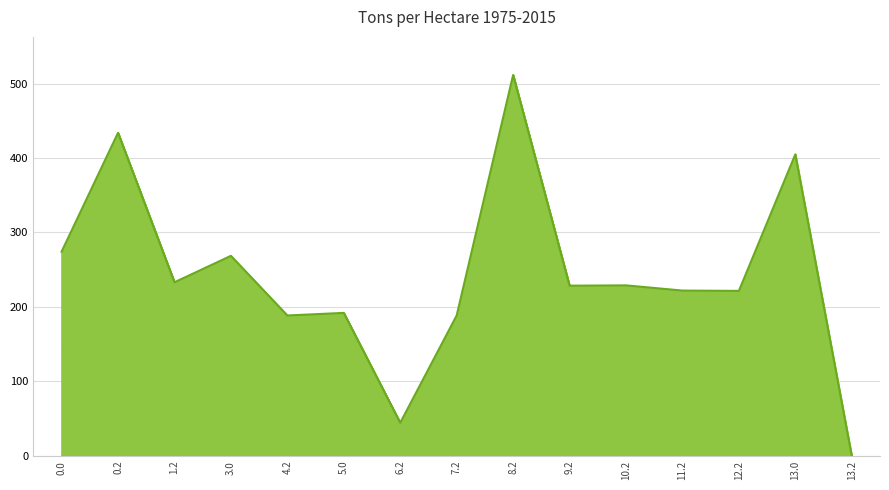

What position from the left is 4.2?

5